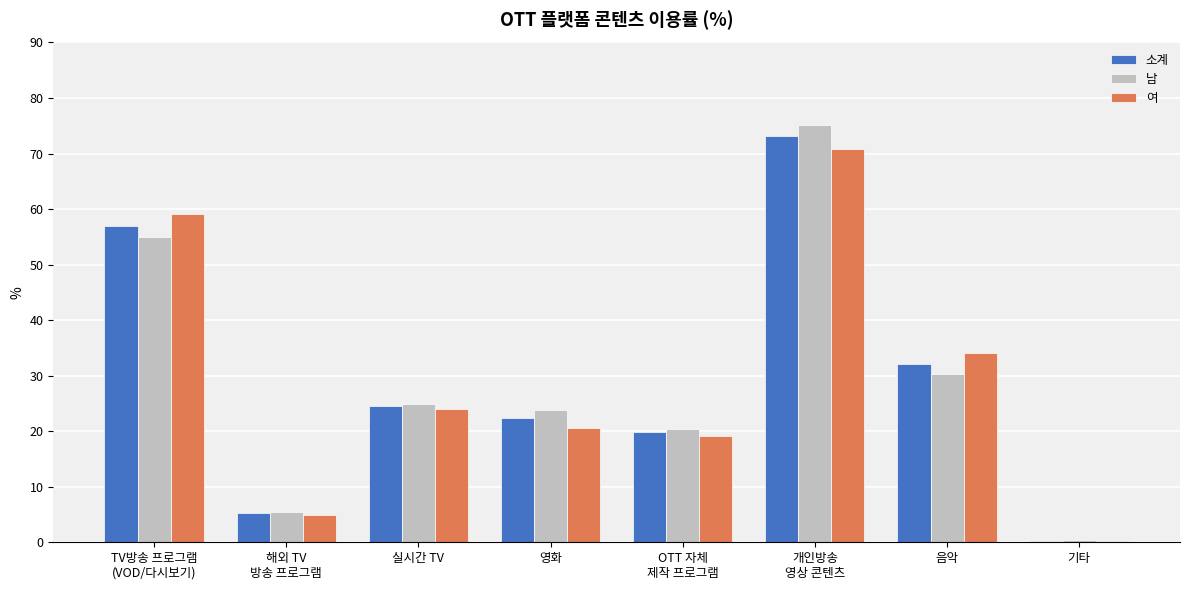

Which series changed the most between TV방송 프로그램
(VOD/다시보기) and 해외 TV
방송 프로그램?

여